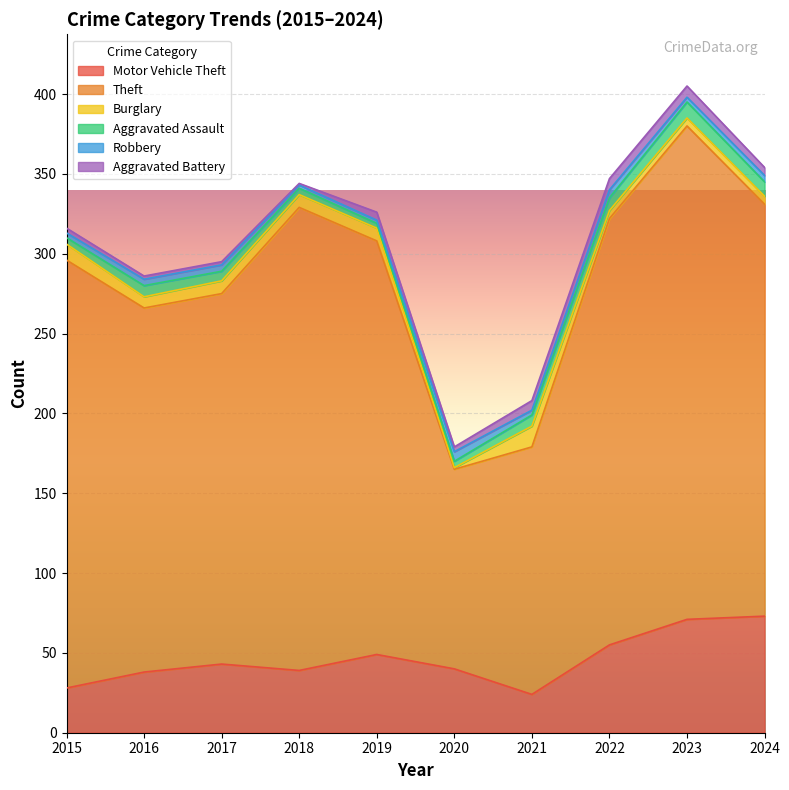

The Motor Vehicle Theft series shows 80 at 2022. True or false?

False